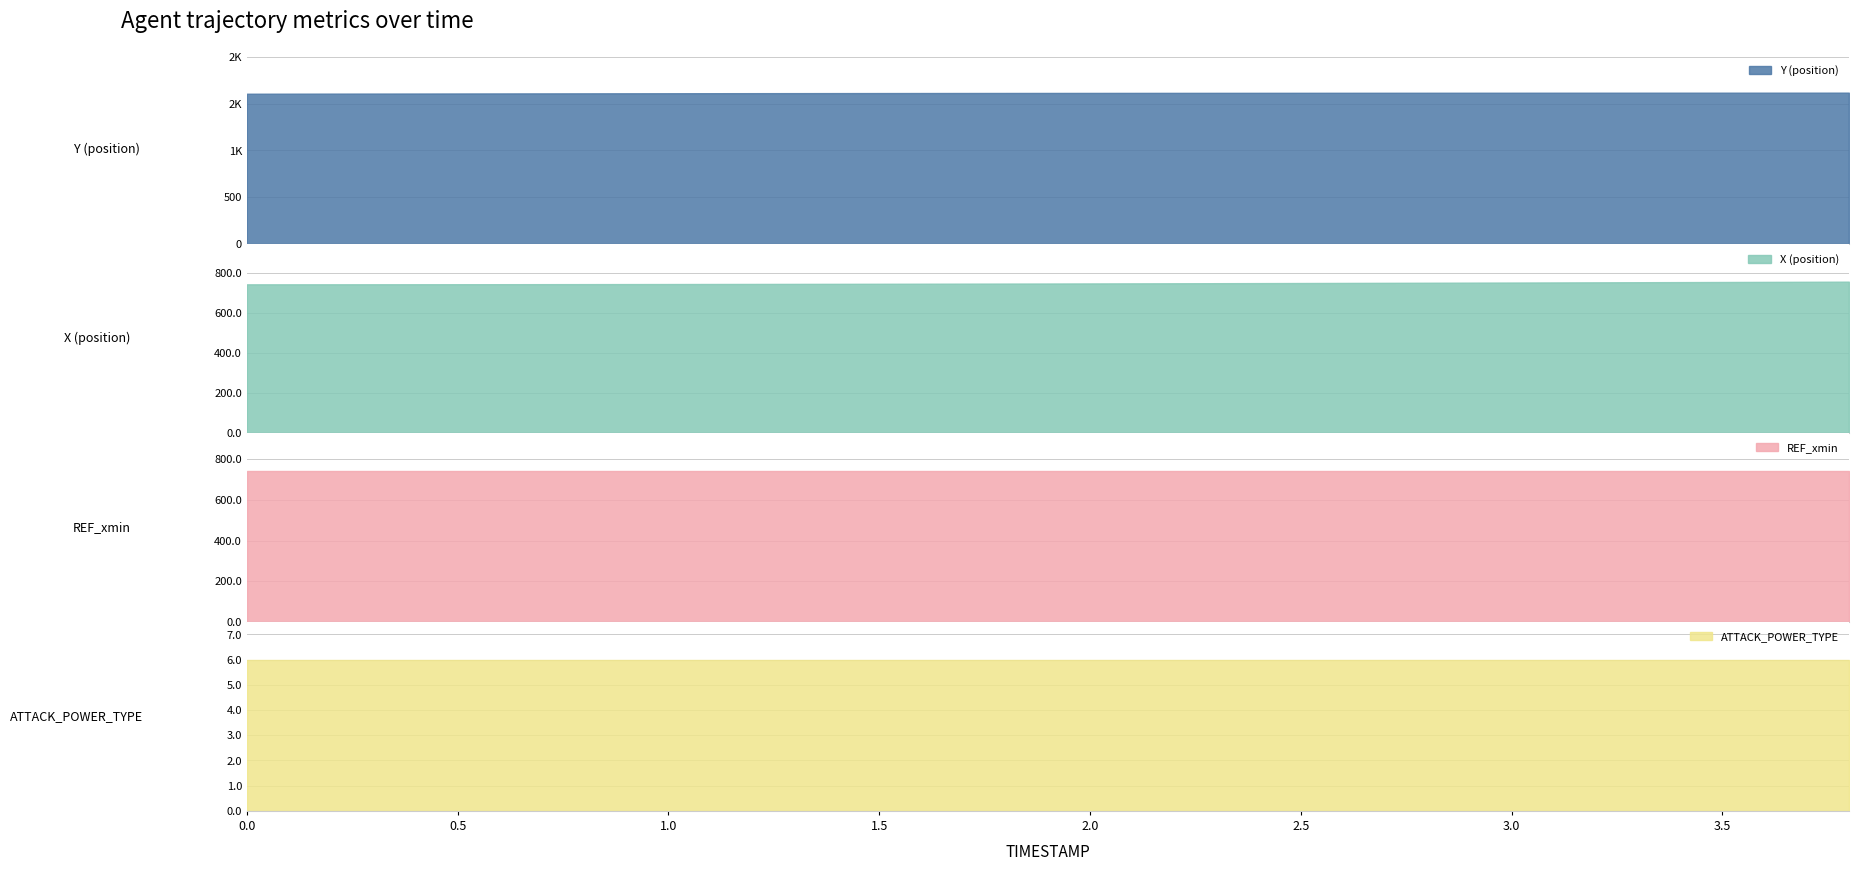

What is the highest value of the X (position) series?

756.9